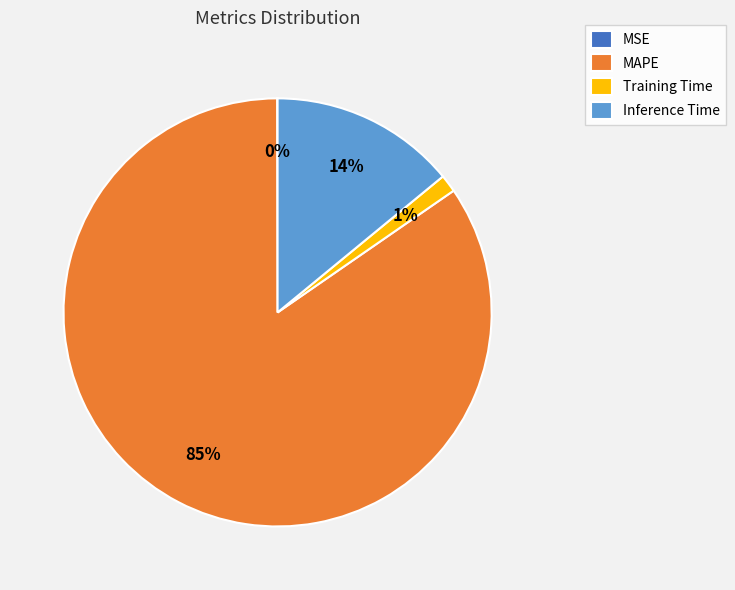

Do Inference Time and MAPE together represent more than half of the pie?

Yes